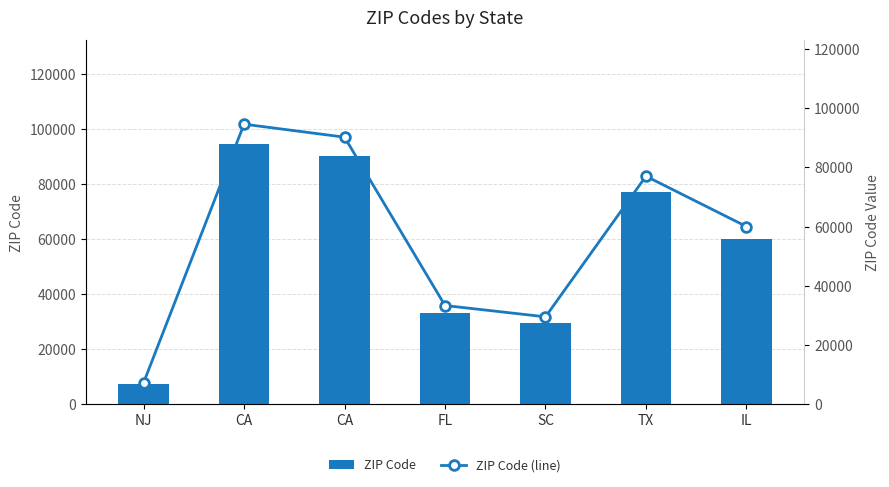

How many data points in ZIP Code are less than 60007?

3